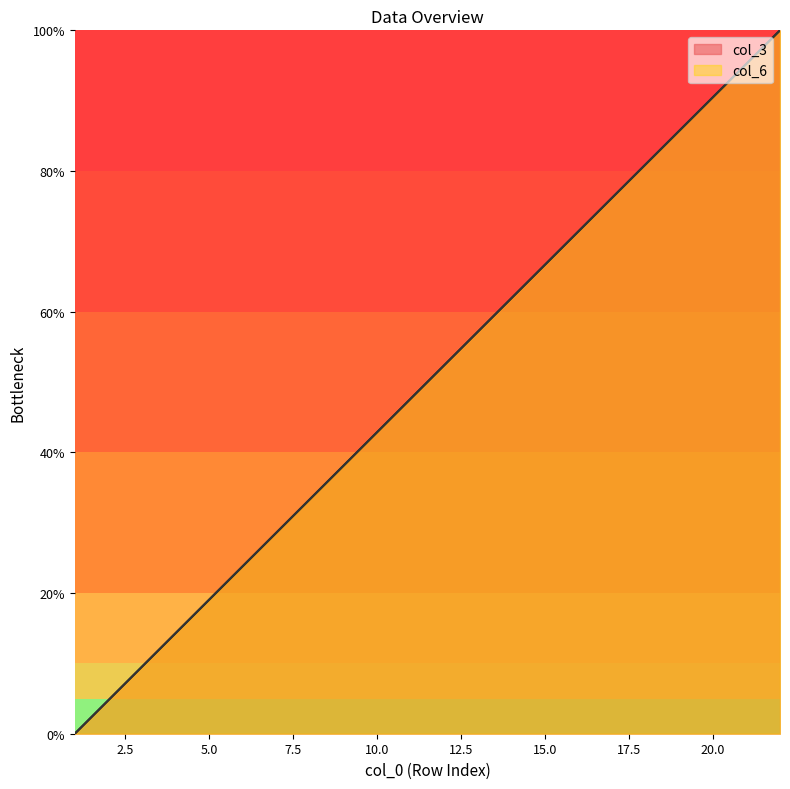

How many lines are shown in the chart?

2